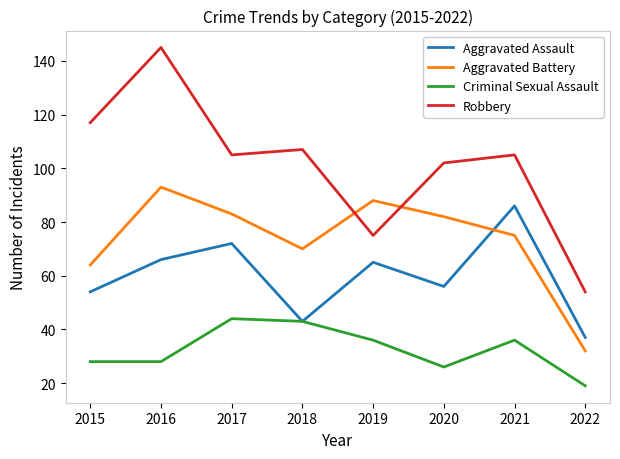

How many times do Aggravated Assault and Aggravated Battery cross each other?

1